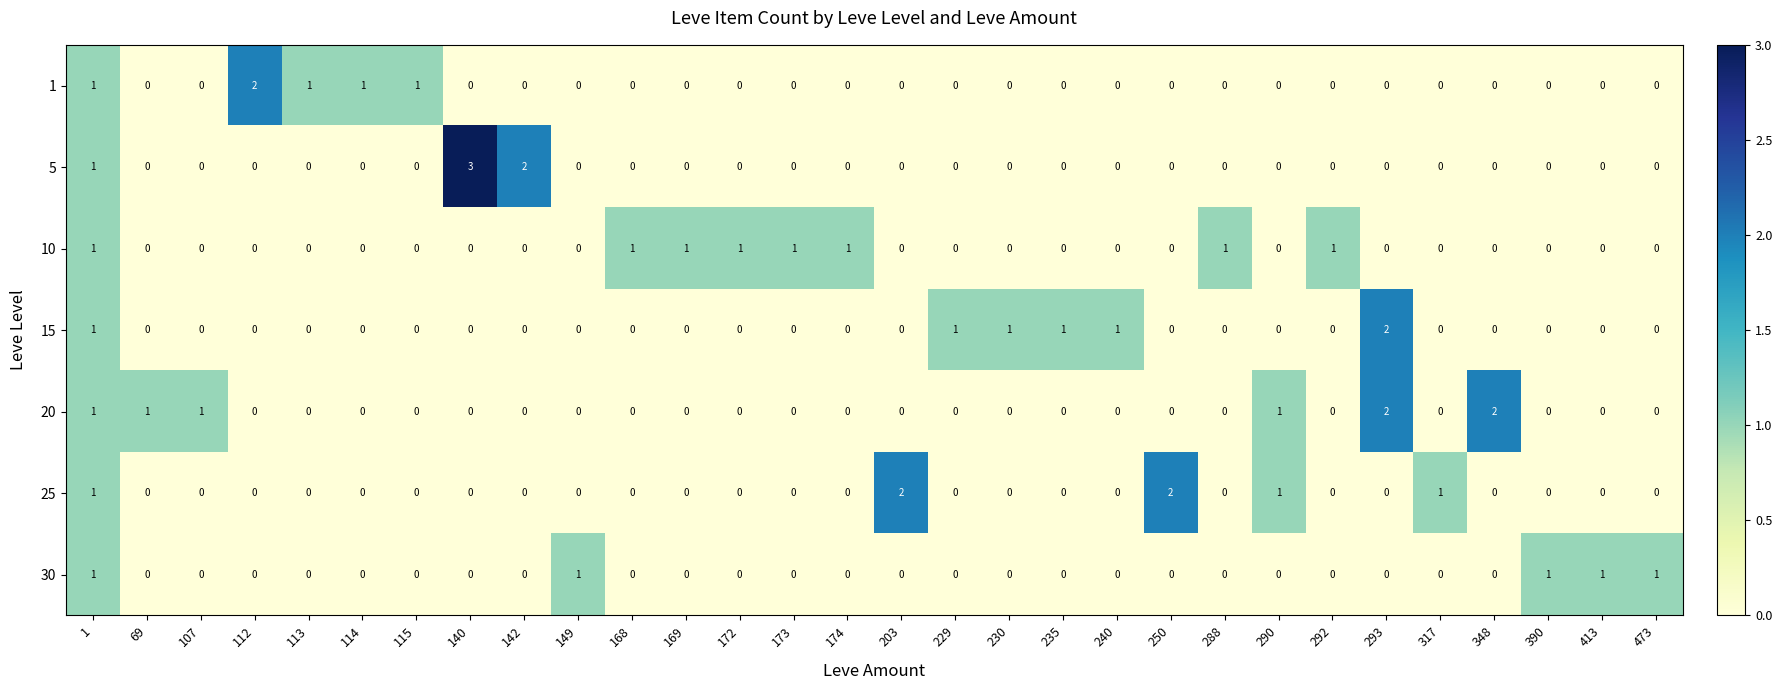

Which series has the widest spread of values?

5